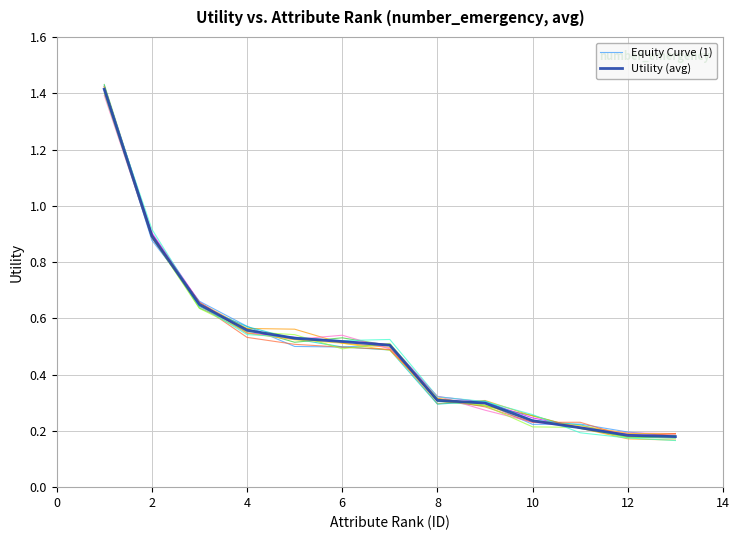

What is the lowest value of the Equity Curve (1) series?

0.2